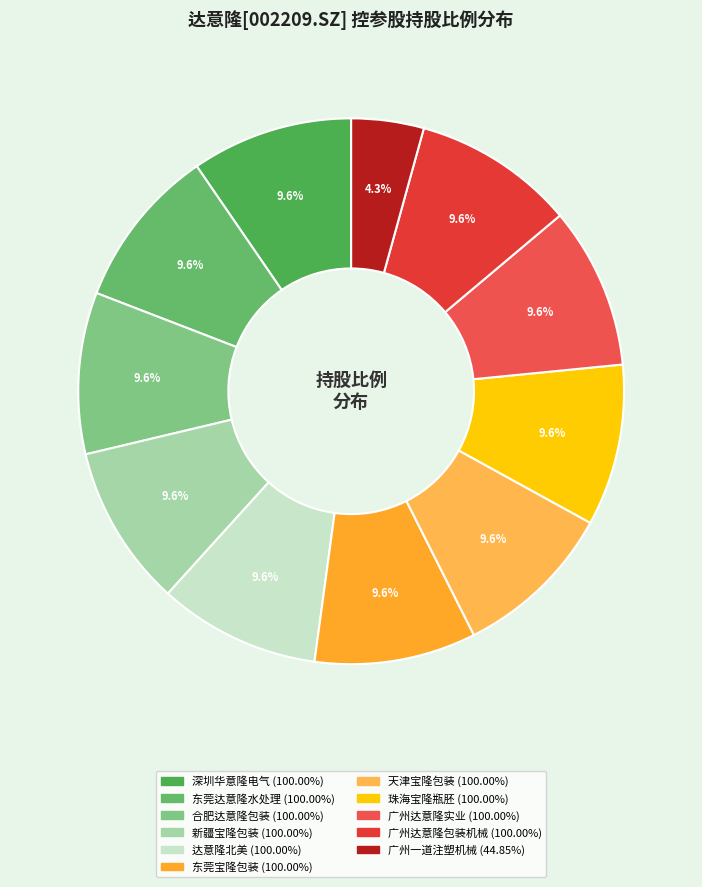

Is there a majority slice in this chart?

No